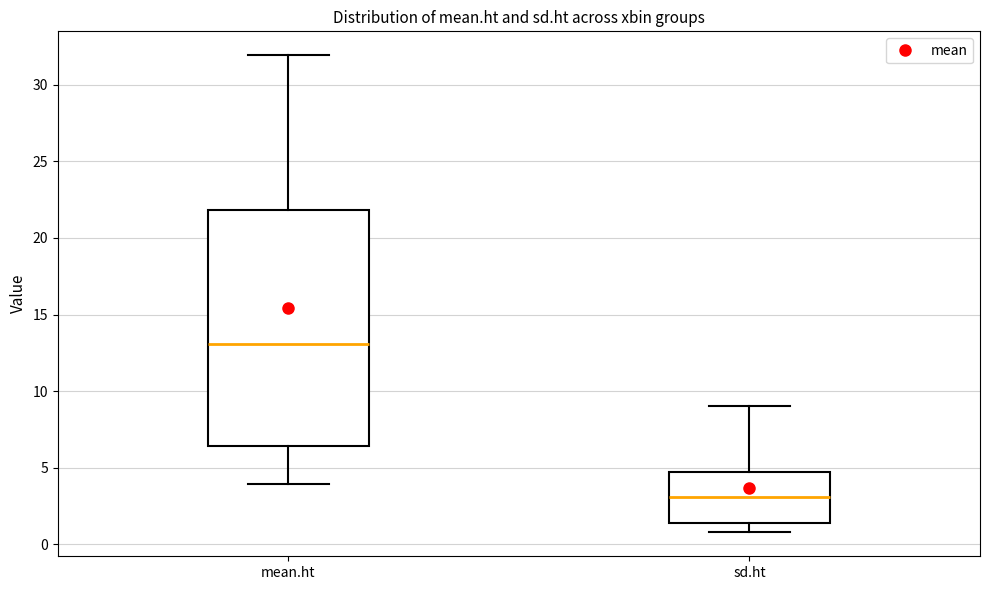

Which box's median line is the lowest?

sd.ht